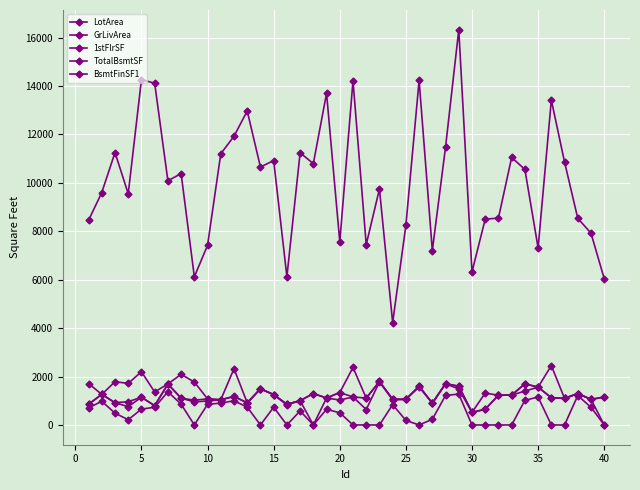

Which series has the largest range (max minus min)?

LotArea